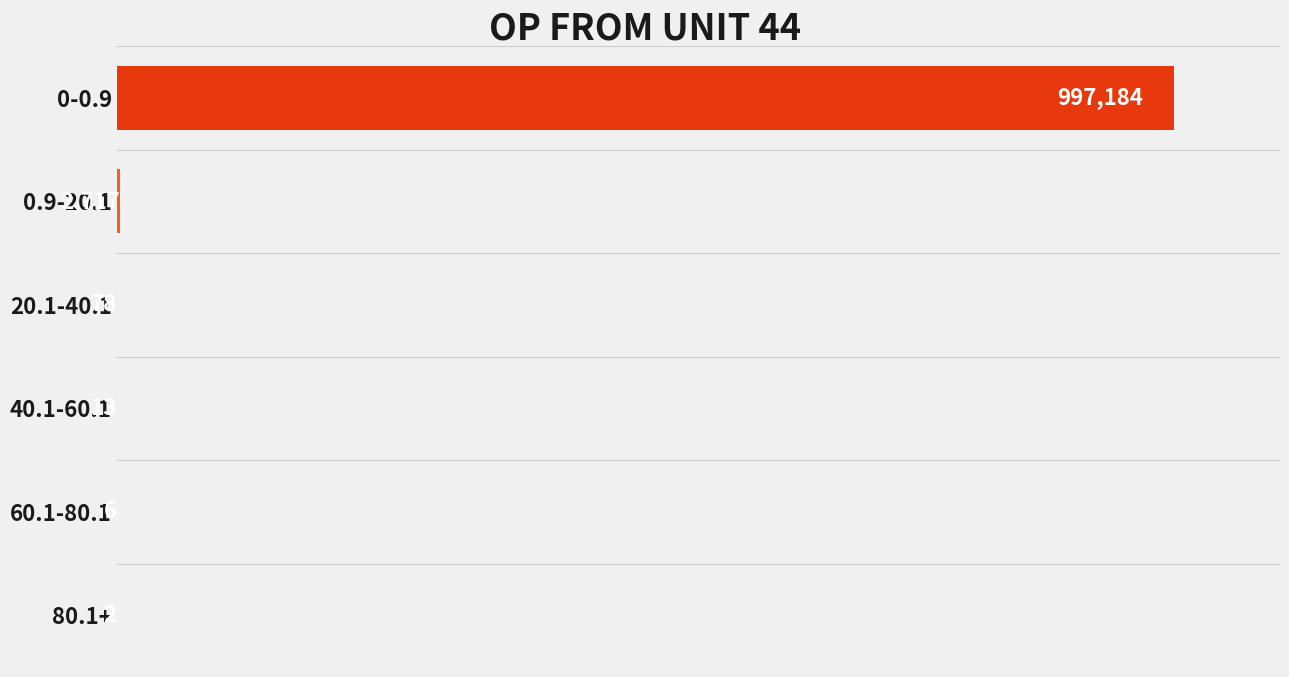

Count the number of categories in the chart.

6